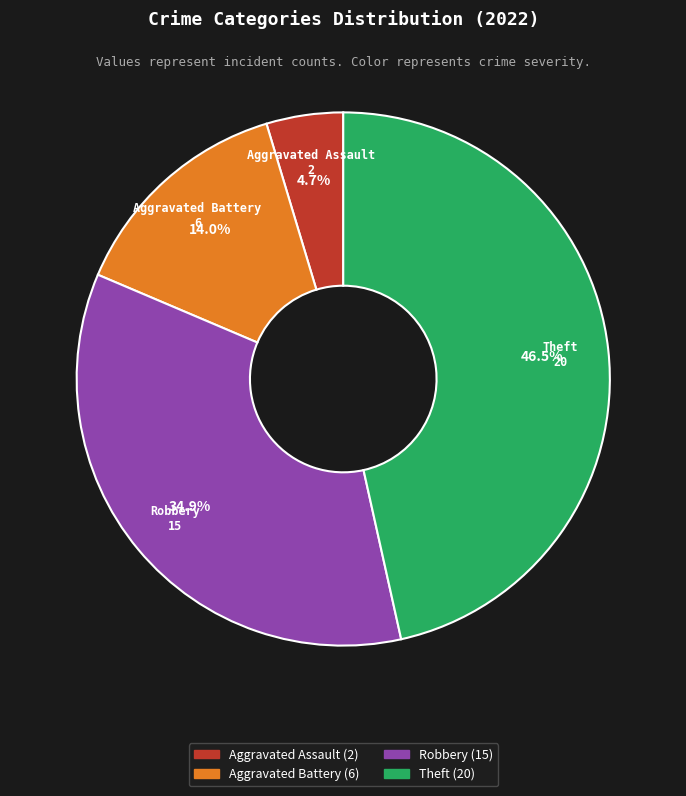

Rank the categories by value from lowest to highest.

Aggravated Assault, Aggravated Battery, Robbery, Theft